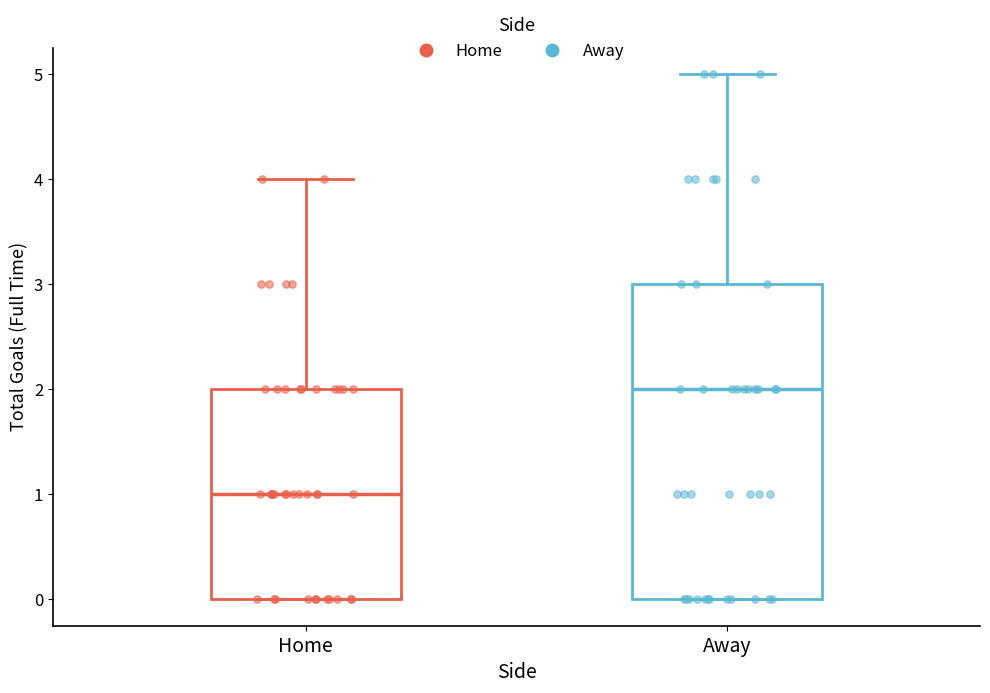

Where does the upper whisker of the box for Away end on the y-axis? The values are not printed on the chart, so give them approximately, as read against the axis.

5